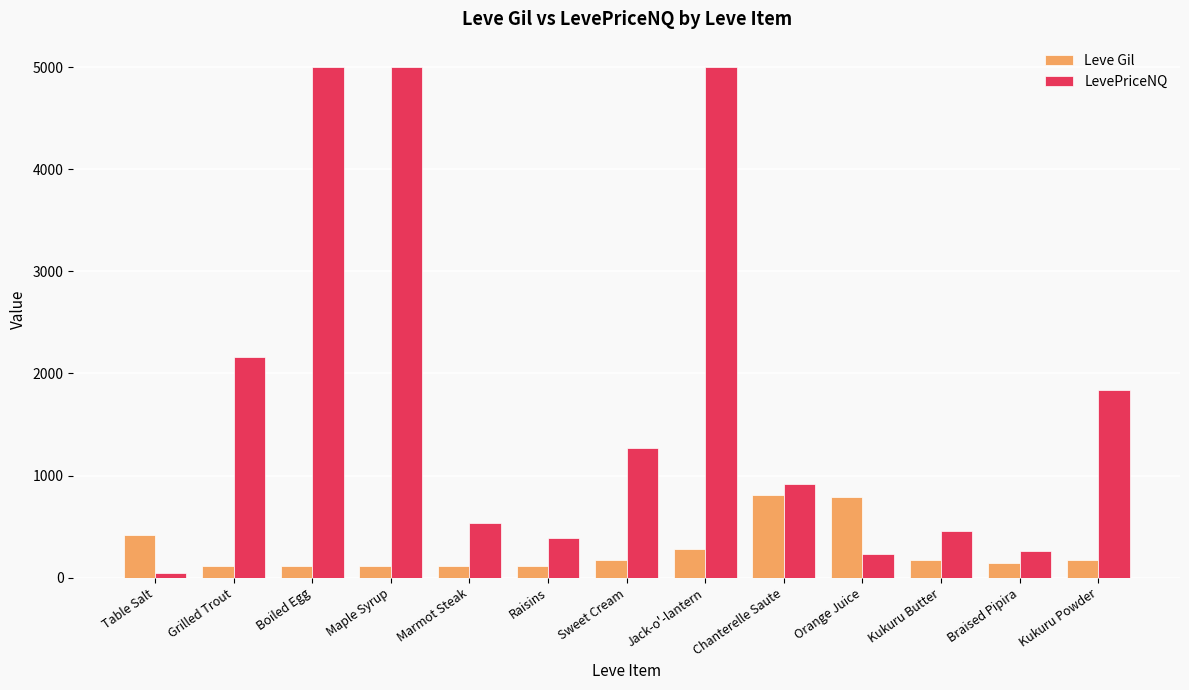

True or false: LevePriceNQ has a value of 233.3 at Orange Juice.

True